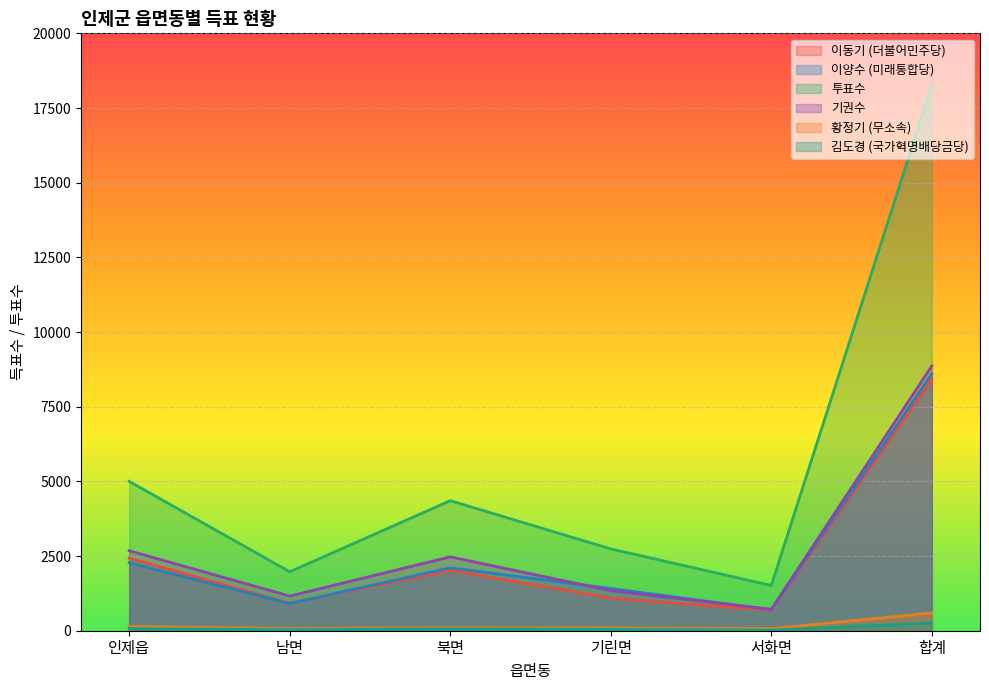

Rank the series at 합계 from highest to lowest value.

투표수, 기권수, 이양수 (미래통합당), 이동기 (더불어민주당), 황정기 (무소속), 김도경 (국가혁명배당금당)